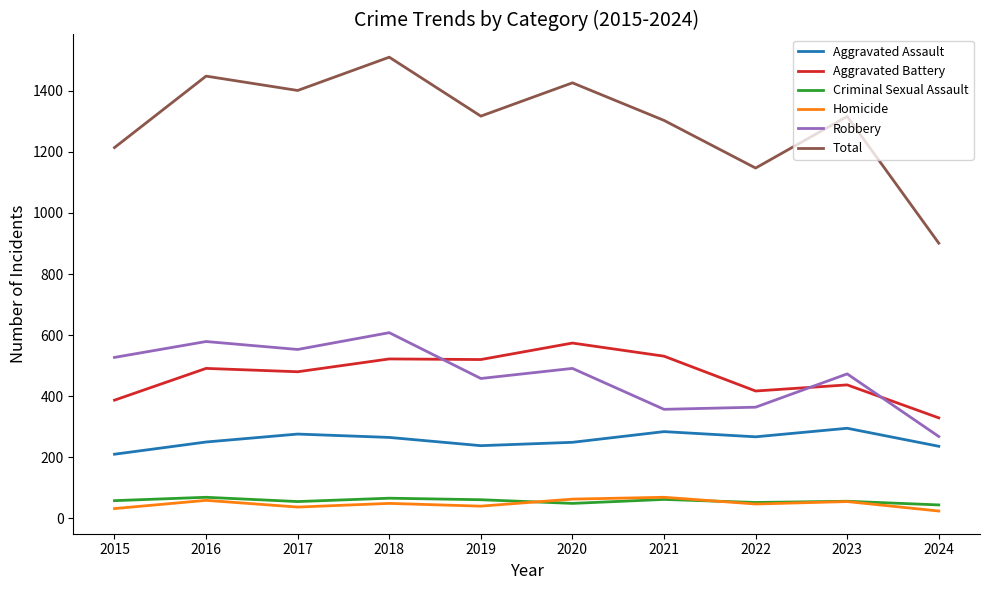

Which series has the largest range (max minus min)?

Total